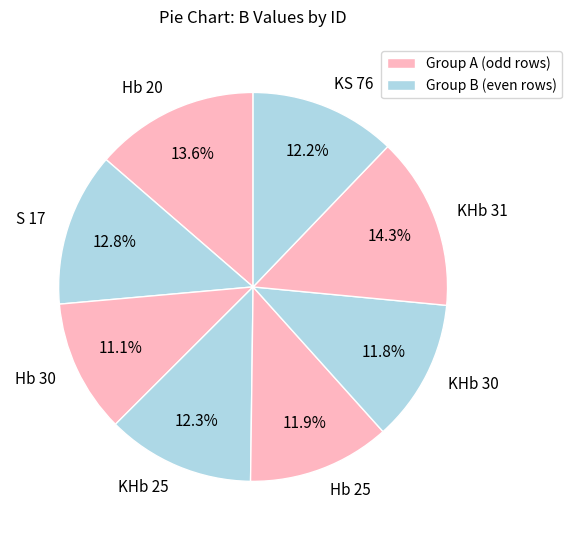

To the nearest percent, what percentage of the pie is Hb 30?

11%